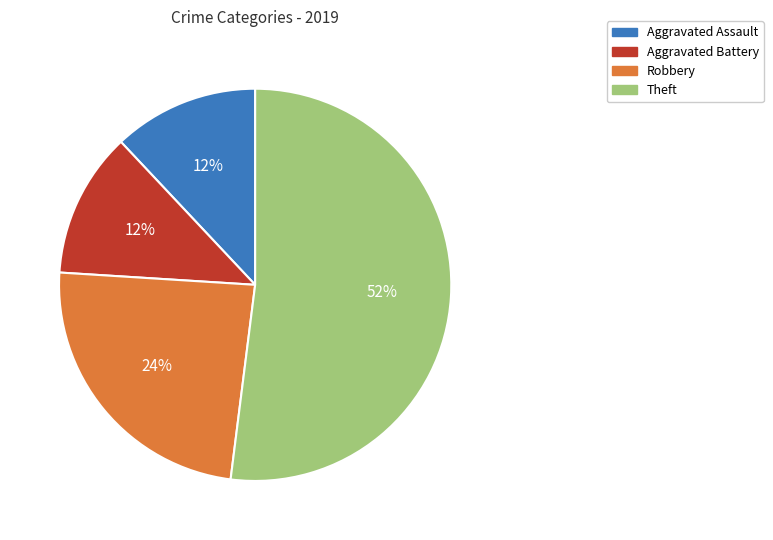

To the nearest percent, what is the difference between the largest and smallest slice percentages?

40%